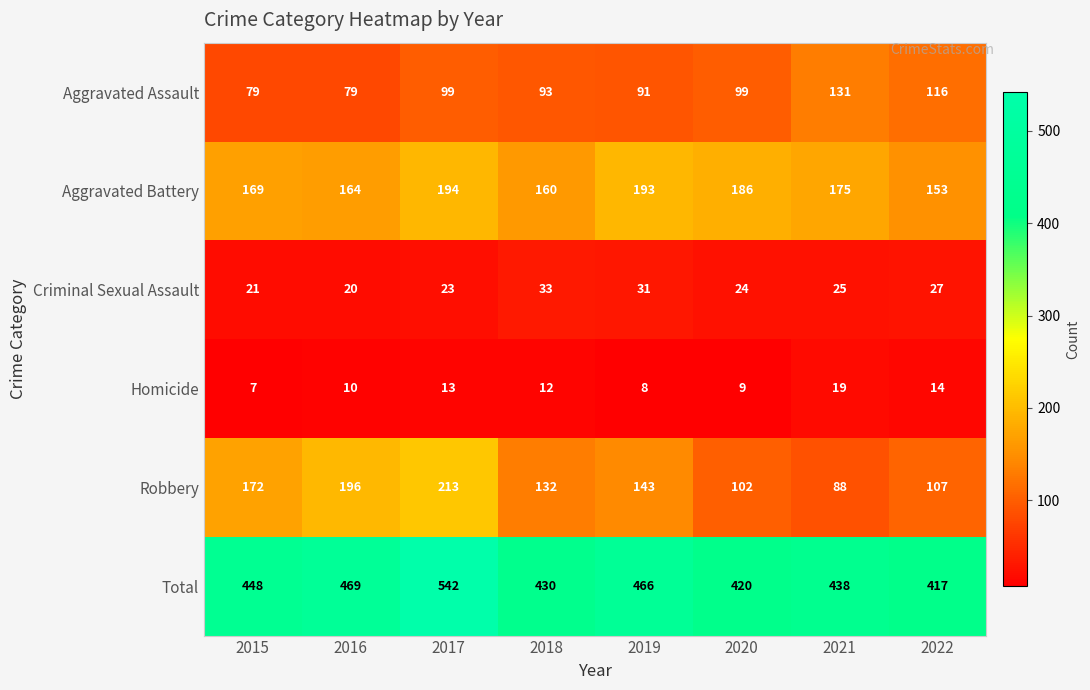

What is the total value across all series at 2022?

834